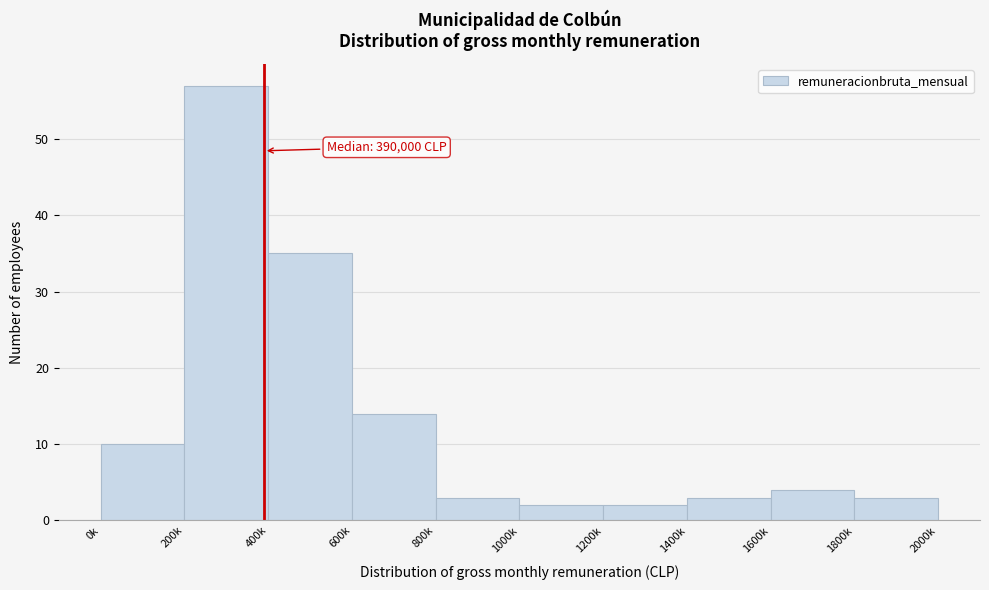

Reading left to right, transcribe all the data shown in this chart.

10	57	35	14	3	2	2	3	4	3